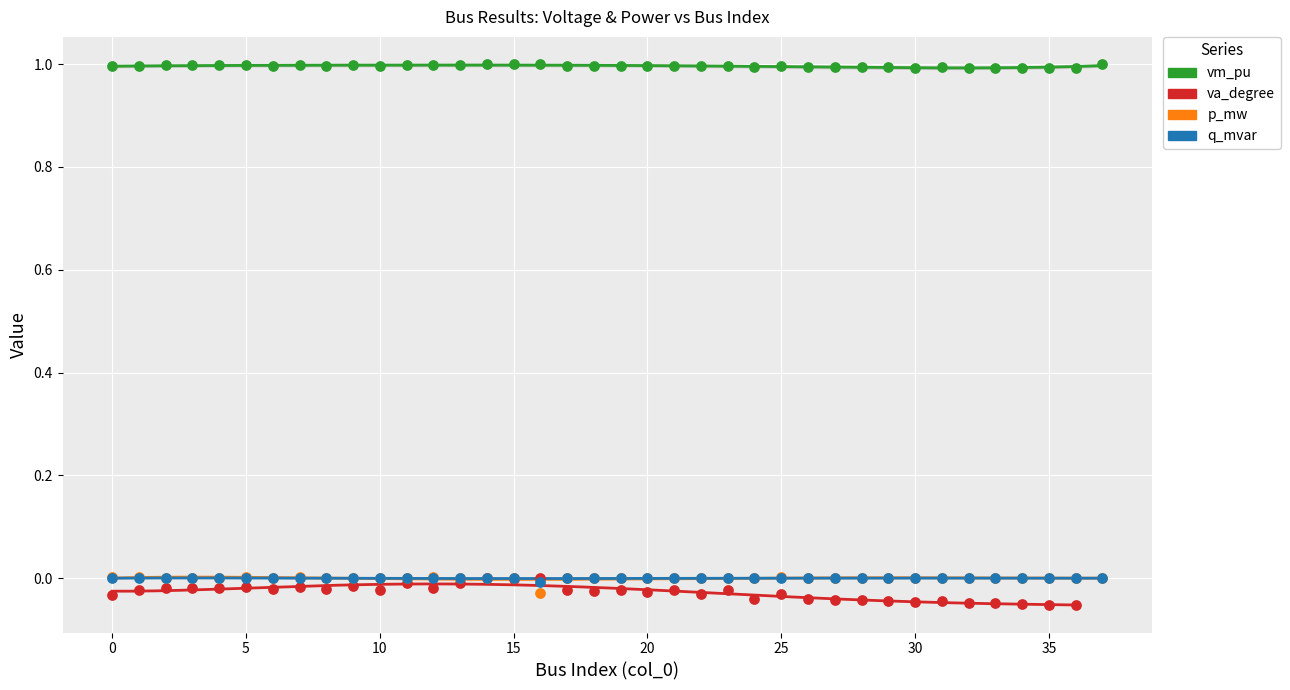

At which category is the sum across all series the highest?

15